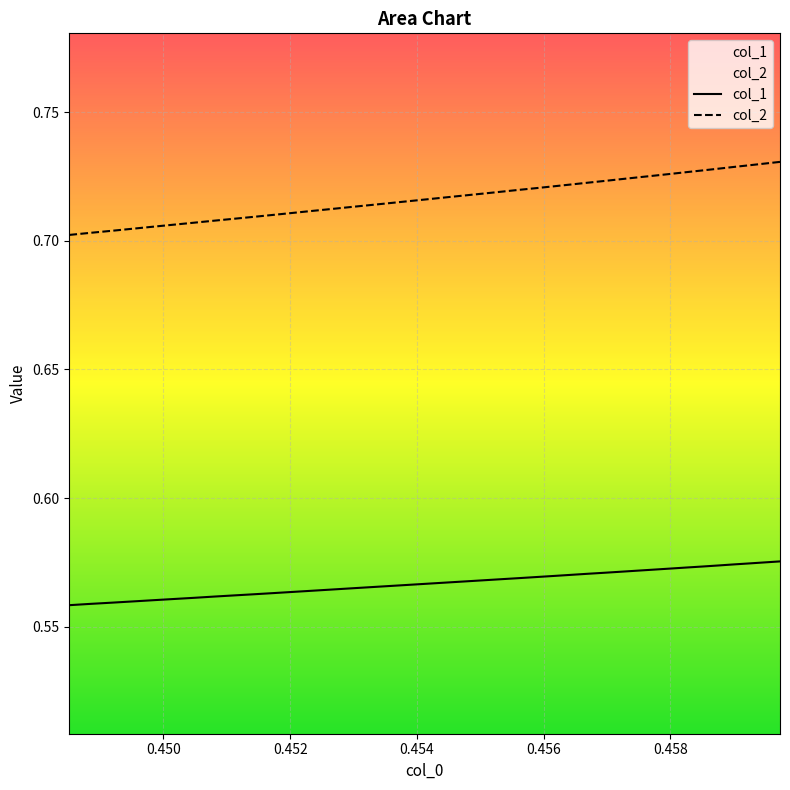

True or false: col_1 and col_2 cross at least once.

False